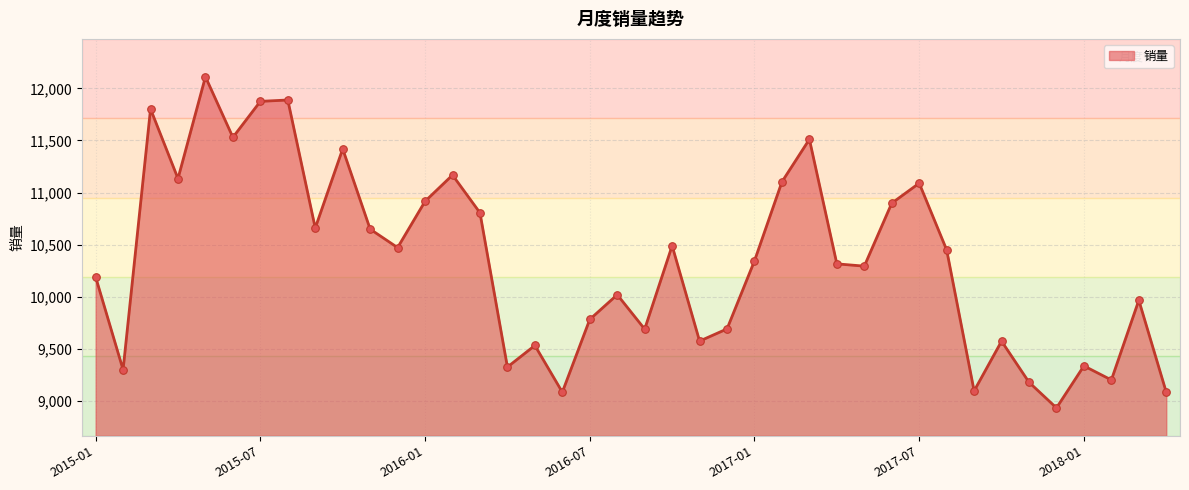

What is the smallest value displayed?

8934